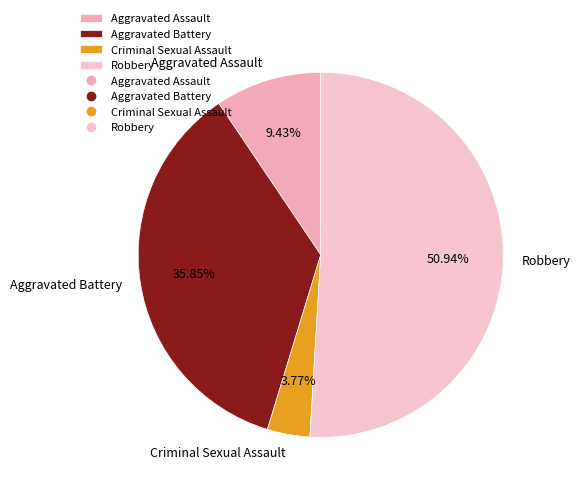

Is there any slice that represents more than half of the pie?

Yes